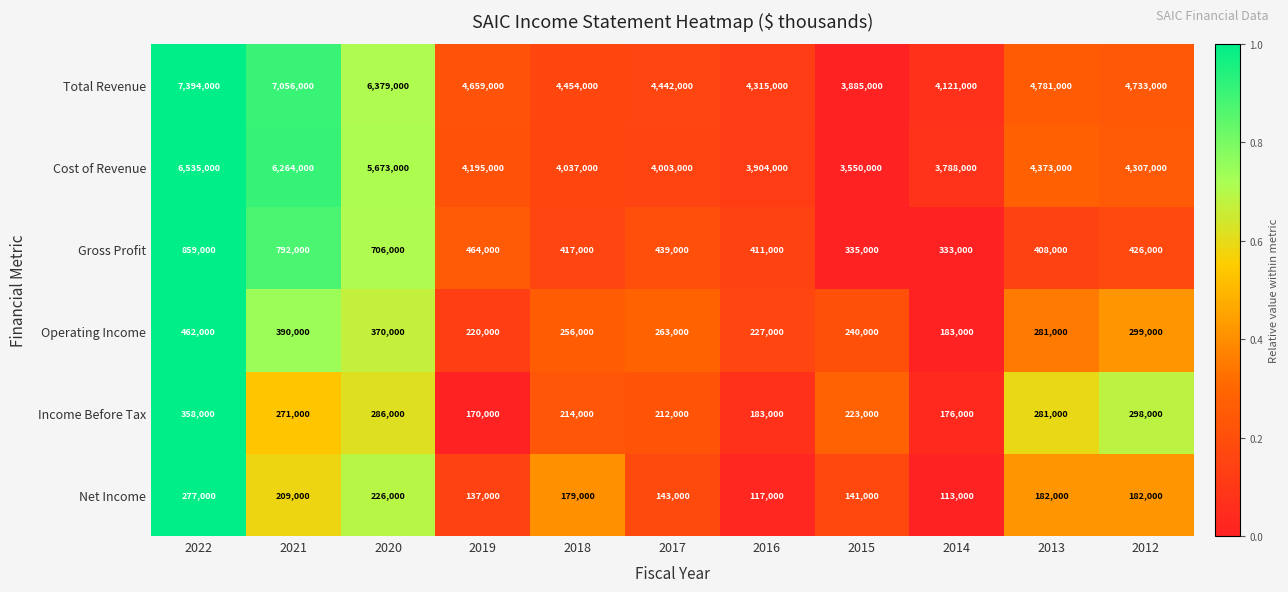

How many data points does each series have?

11